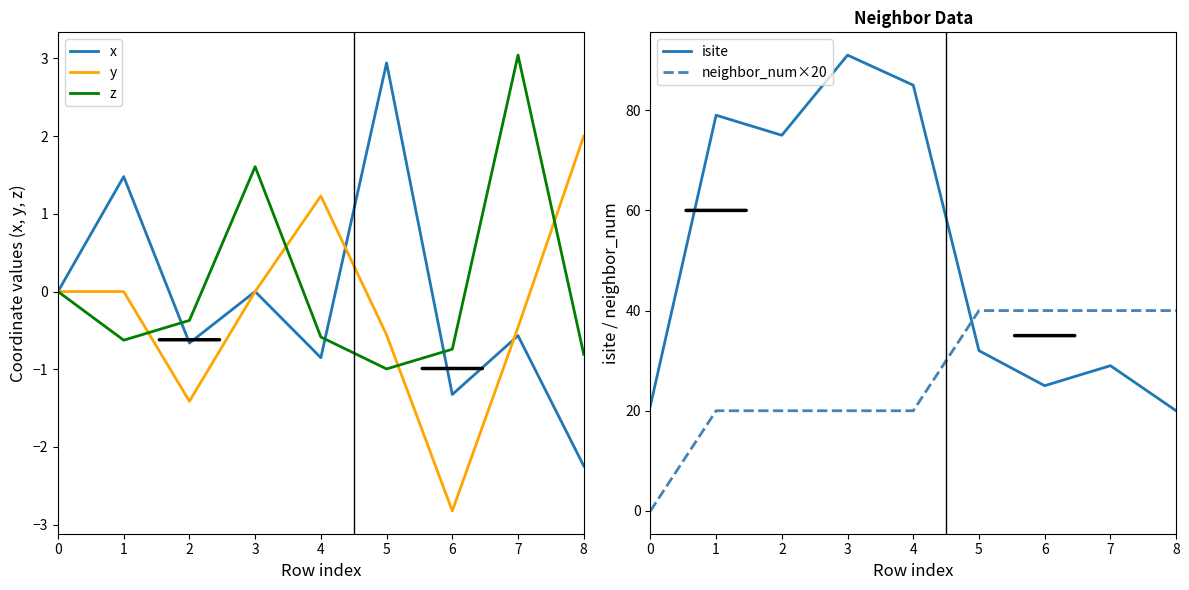

Reading left to right, what are all the values shown in this chart?

x: 0.0	1.5	-0.7	0.0	-0.9	2.9	-1.3	-0.6	-2.2
y: 0.0	0.0	-1.4	-0.0	1.2	-0.6	-2.8	-0.5	2.0
z: 0.0	-0.6	-0.4	1.6	-0.6	-1.0	-0.7	3.0	-0.8
isite: 21.0	79.0	75.0	91.0	85.0	32.0	25.0	29.0	20.0
neighbor_num×20: 0.0	20.0	20.0	20.0	20.0	40.0	40.0	40.0	40.0